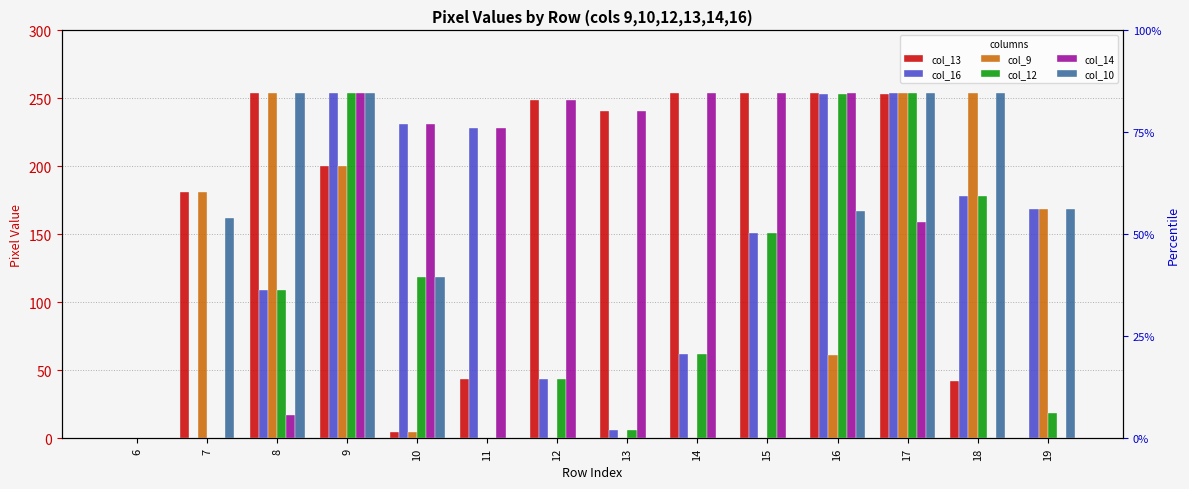

Which series has the largest range (max minus min)?

col_13